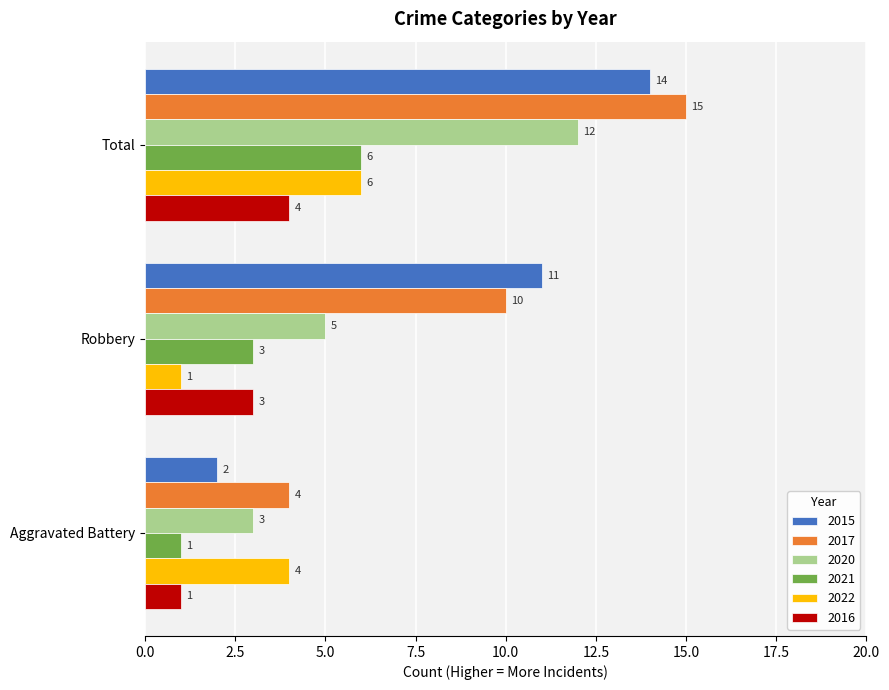

Count the 2017 values in the range 4 to 15.

3